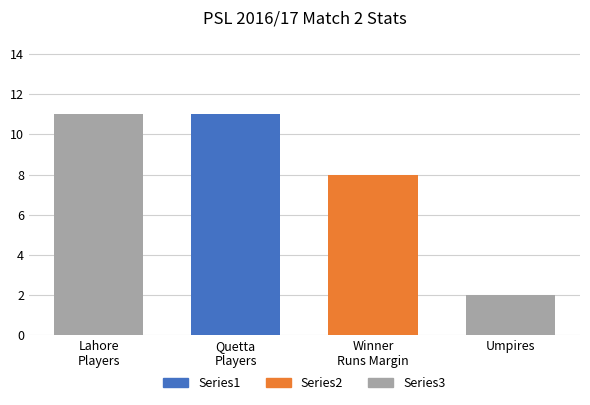

The value of Series3 at Pakistan Super League is -6. True or false?

False